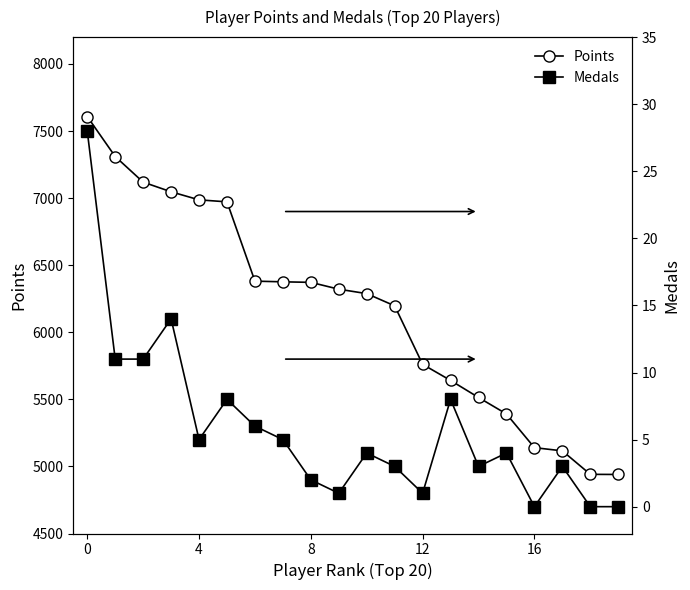

How many values in the Points series are below 6321?

10